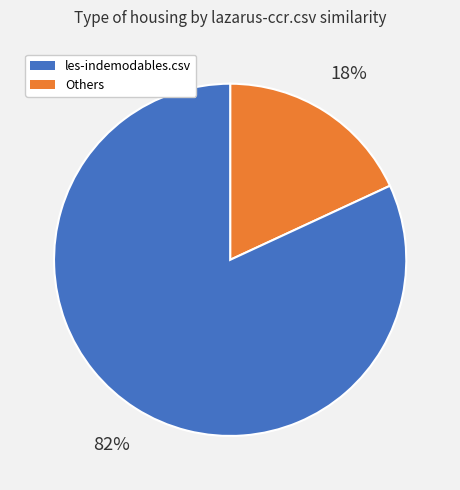

Does Others represent more than half of the total?

Yes